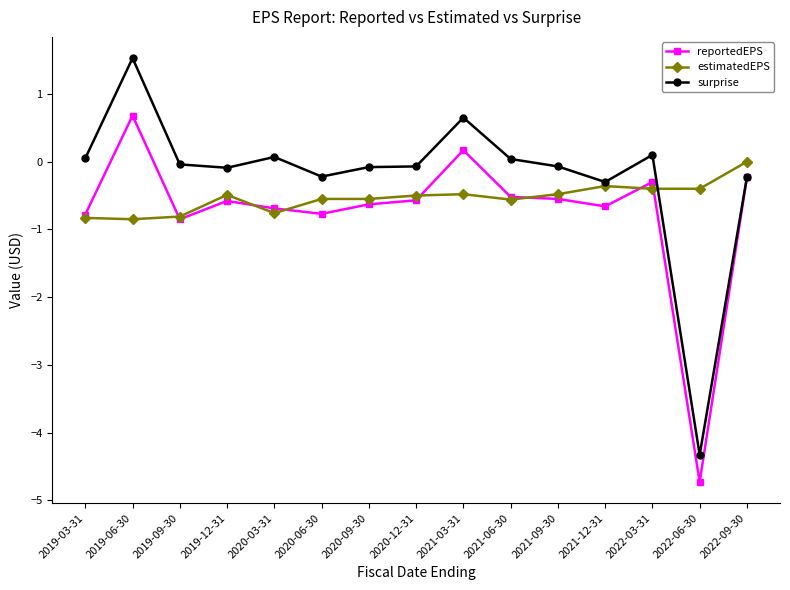

Which series has the largest range (max minus min)?

surprise